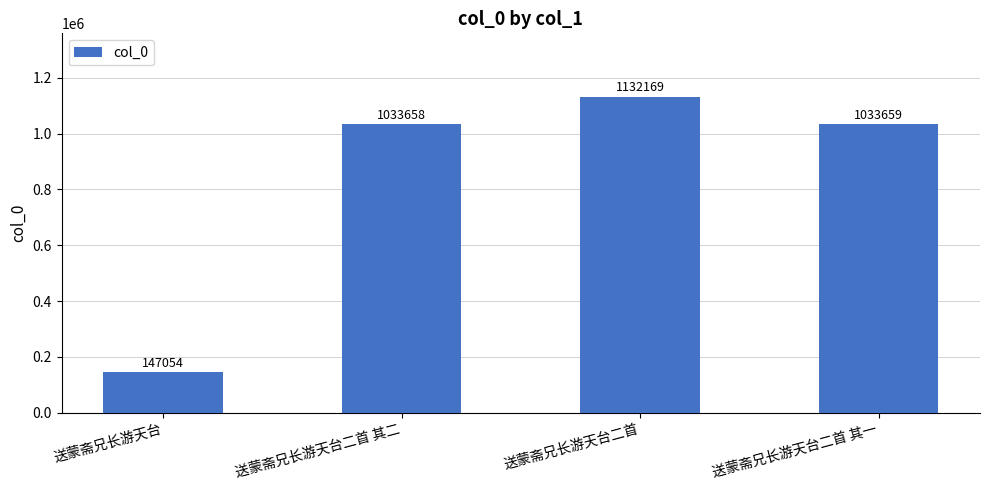

What is the label of the 3rd bar from the right?

送蒙斋兄长游天台二首 其二